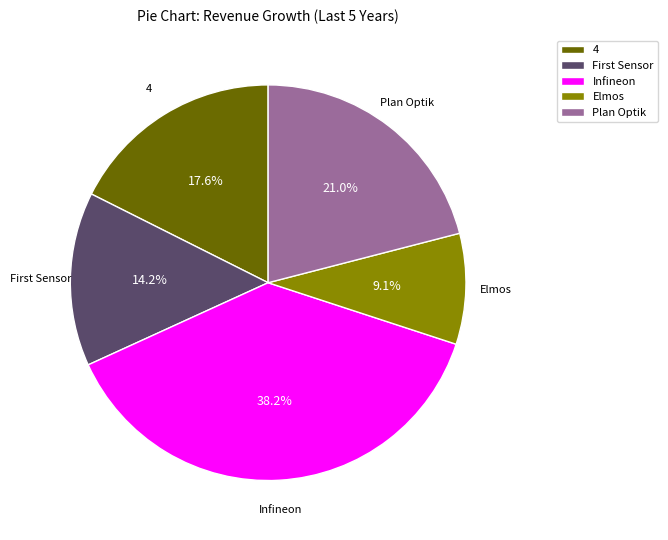

To the nearest percent, what is the average slice percentage?

20%